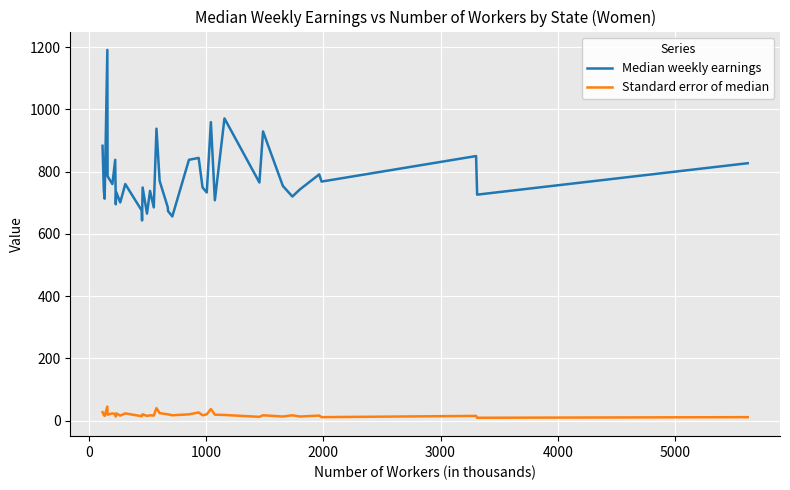

True or false: Median weekly earnings and Standard error of median intersect in this chart.

False